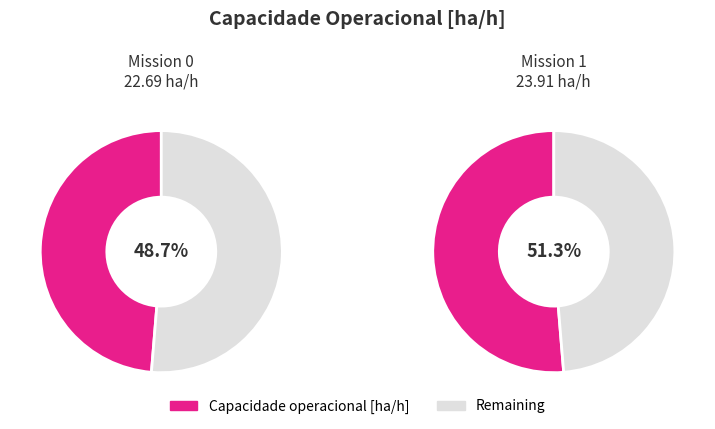

To the nearest percent, what percentage of the pie is 0?

49%